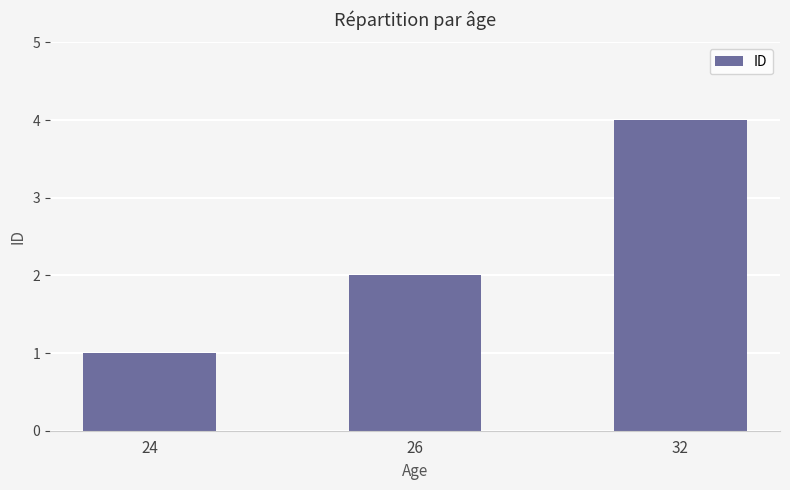

How many distinct data groups are displayed?

1